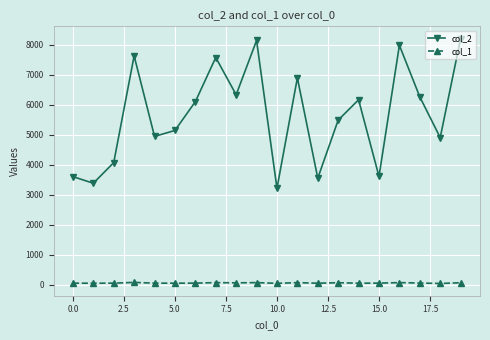

Rank the series by their maximum value, from lowest to highest.

col_1, col_2